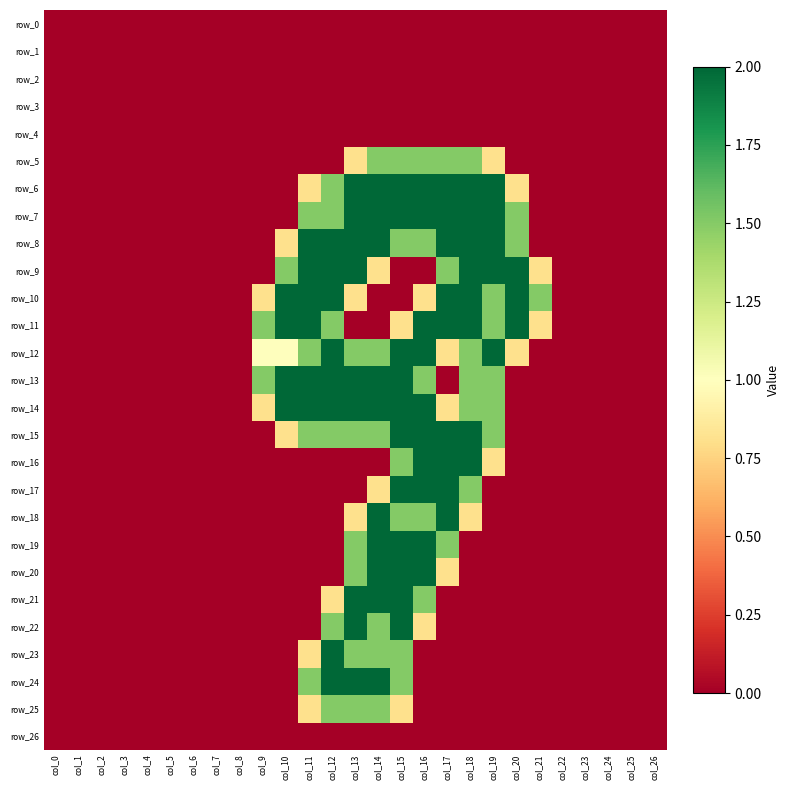

What value does the row_10 series have at col_18?

2.0